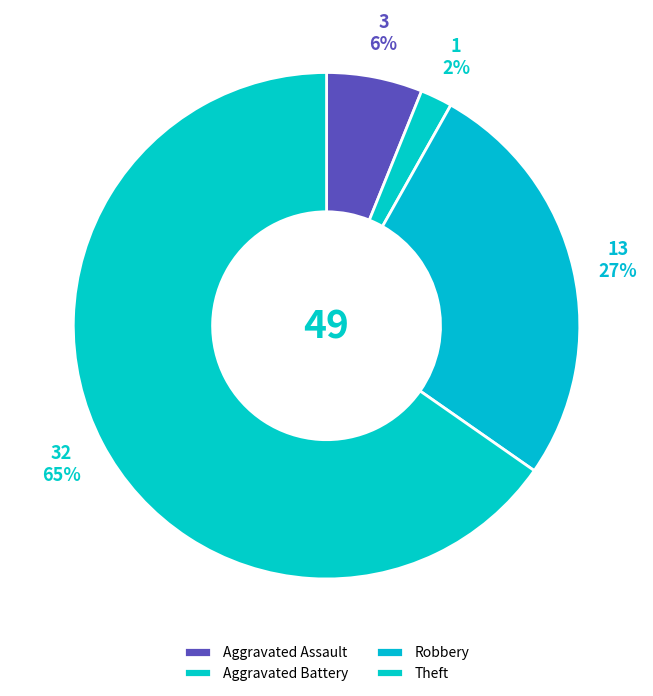

What is the largest slice in the pie chart?

Theft